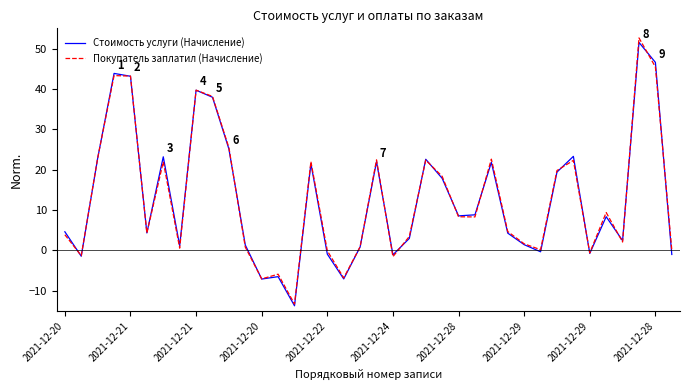

What is the minimum value for Покупатель заплатил (Начисление)?

-13.3